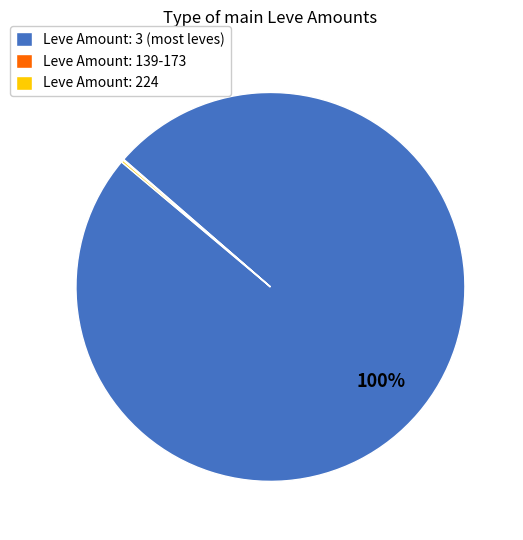

Which slice is the largest?

Leve Amount: 3 (most leves)